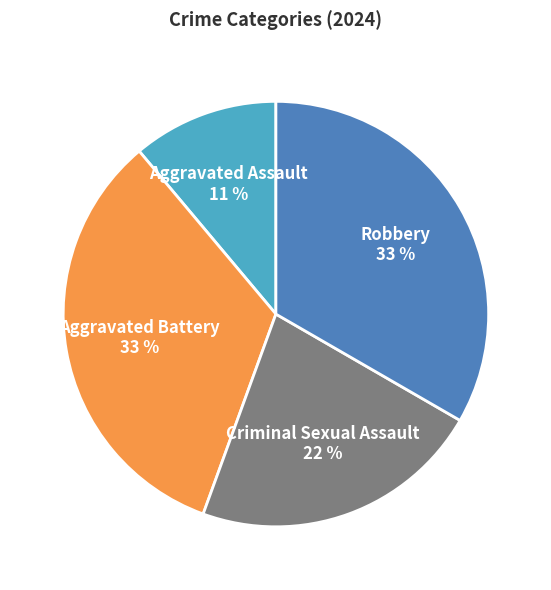

Between Aggravated Assault and Robbery, which is larger?

Robbery